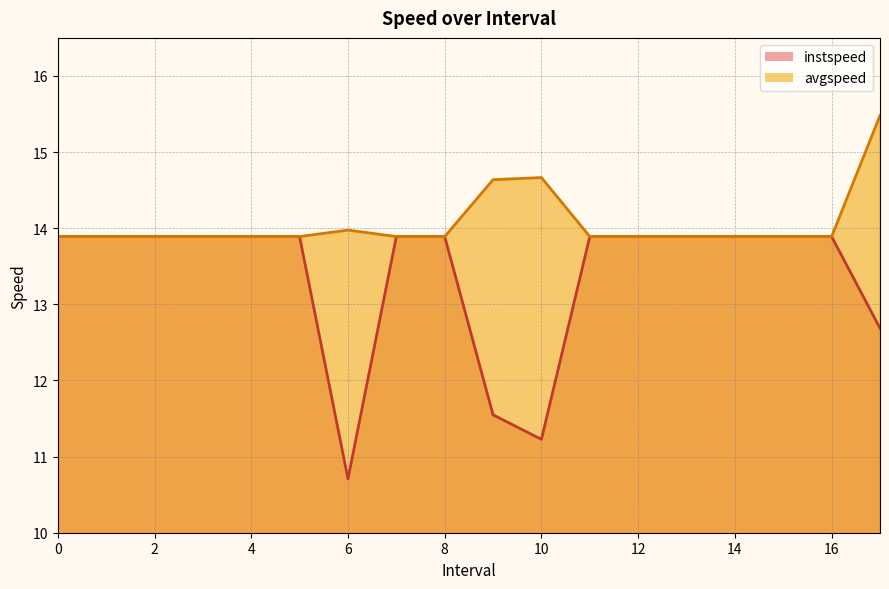

What is the maximum value for instspeed?

13.9